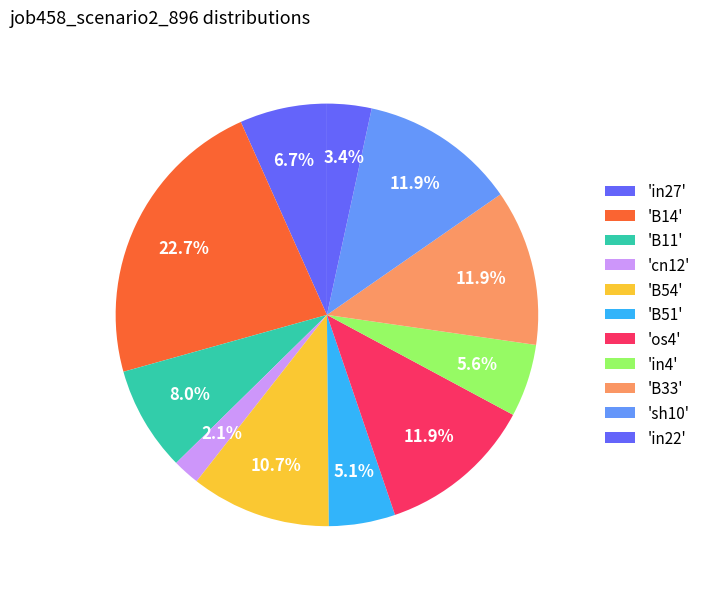

Does any single category account for the majority?

No